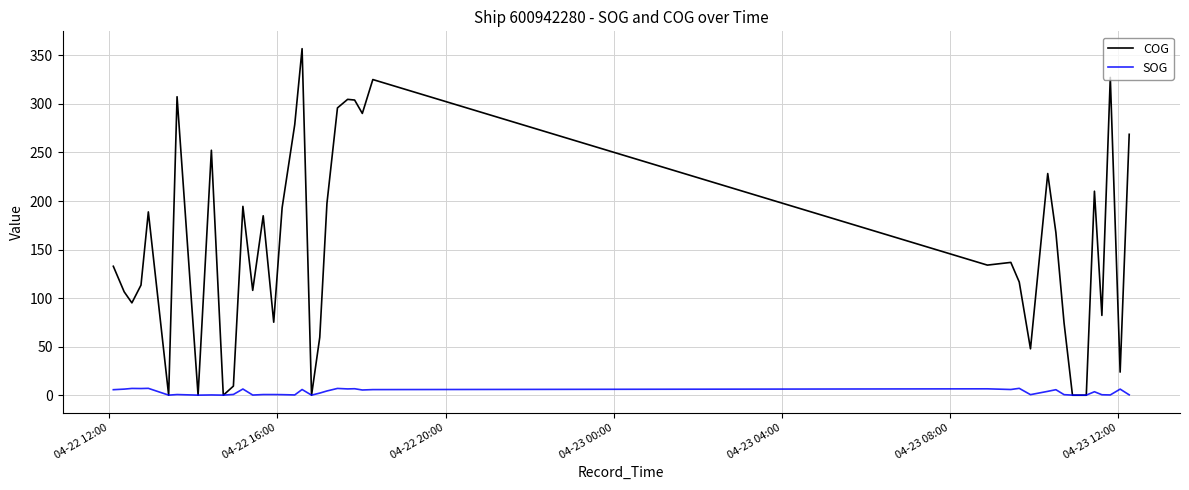

Does the chart have visible grid lines?

Yes